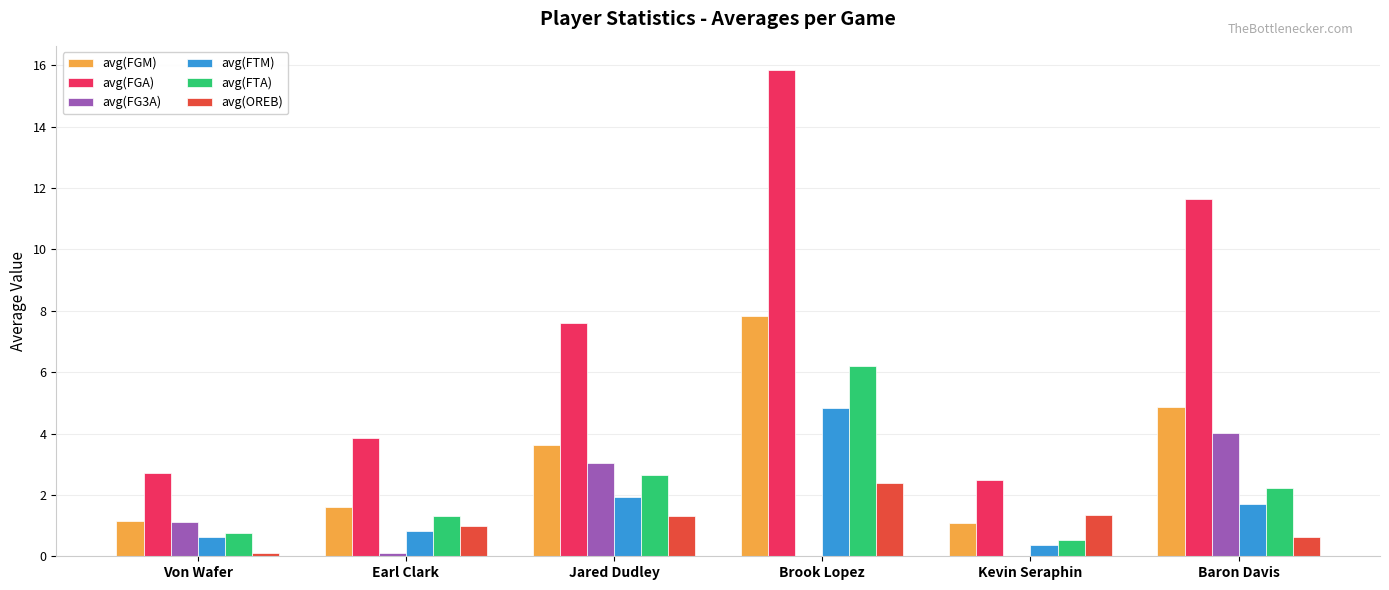

Is it true that avg(FTA) equals 0.8 at Von Wafer?

True